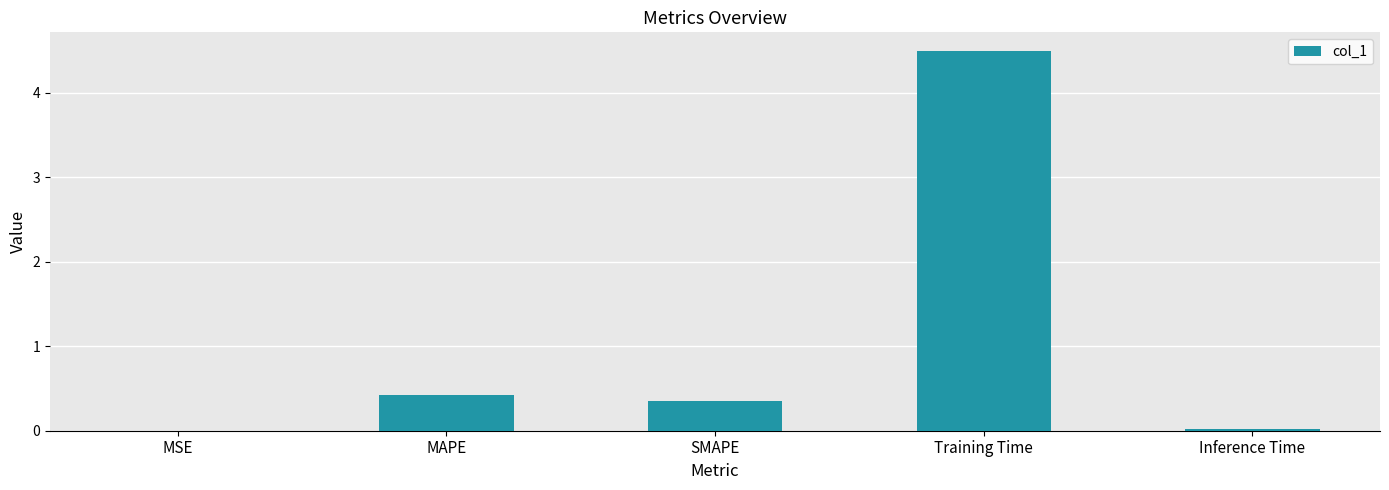

True or false: the data shows 2.3 at Training Time.

False